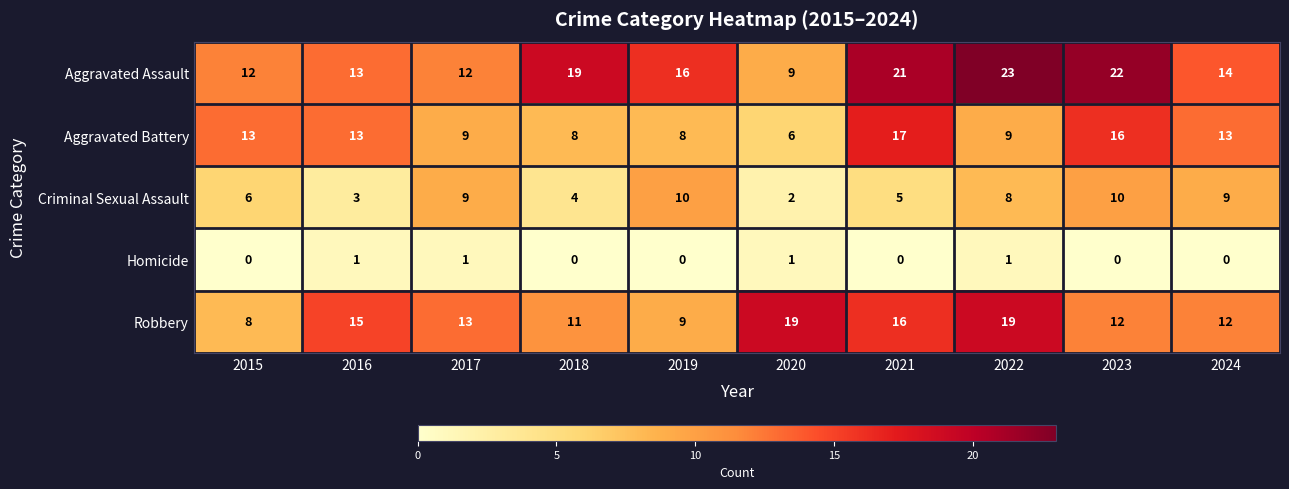

At which label is Criminal Sexual Assault closest to 6?

2015